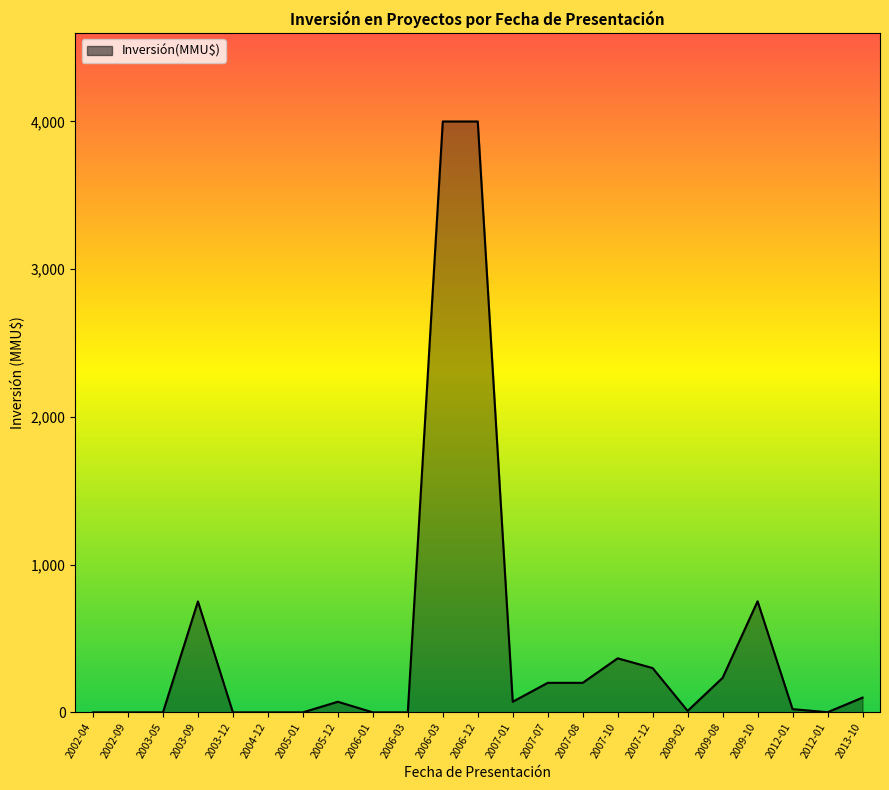

How many categories are shown in the chart?

23